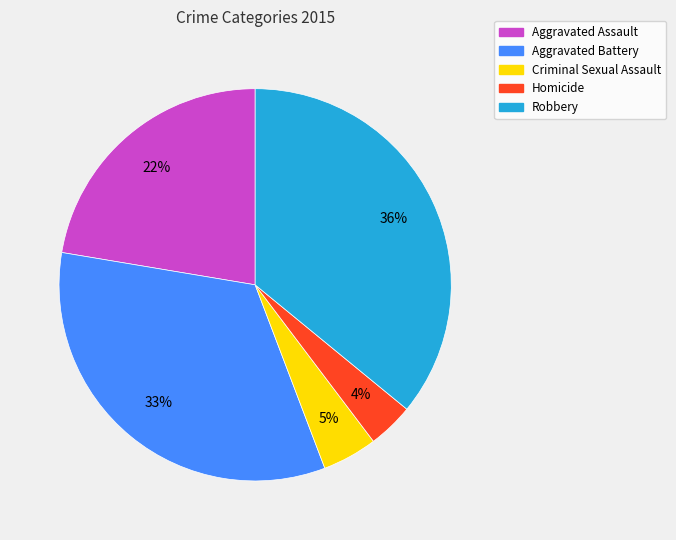

Between Aggravated Battery and Aggravated Assault, which is larger?

Aggravated Battery